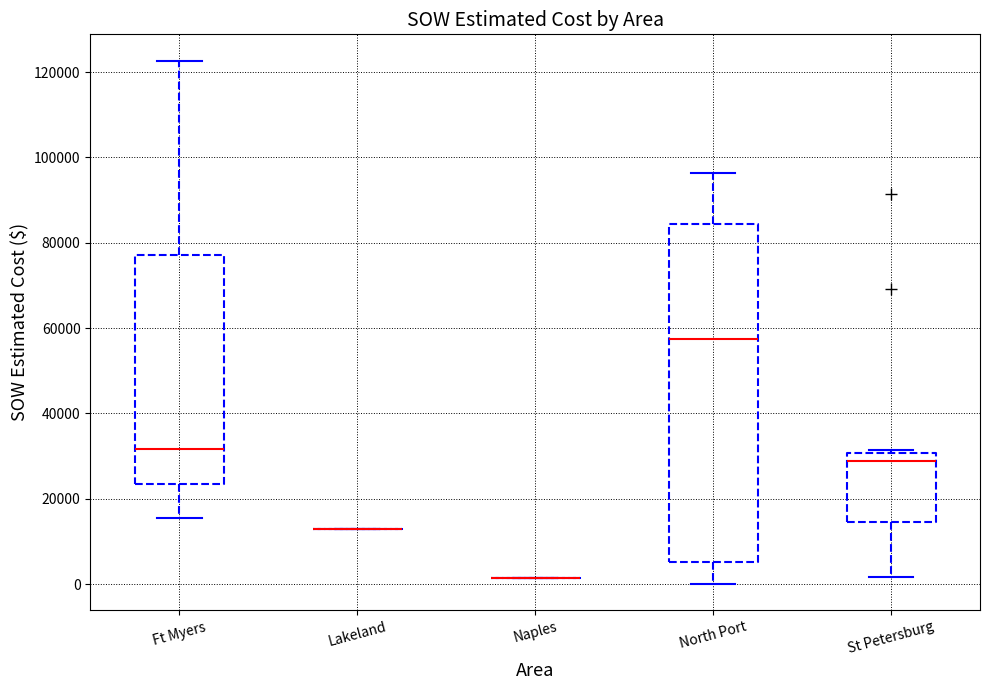

Which box is the tallest, from its lower edge to its upper edge?

North Port